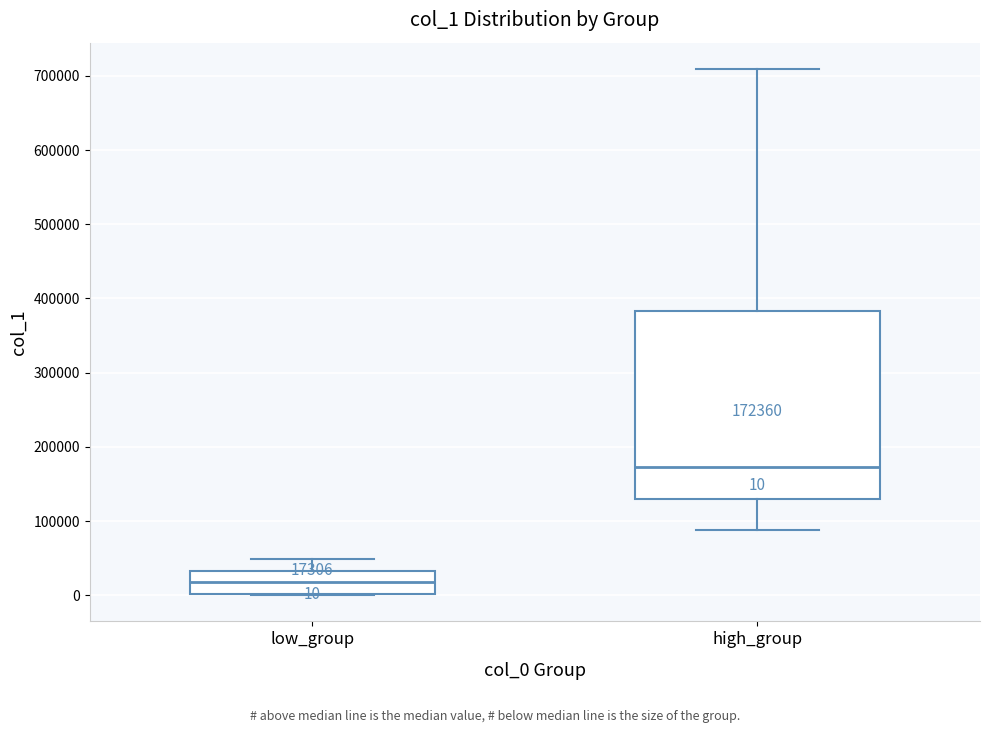

Which box's median line is the highest?

high_group